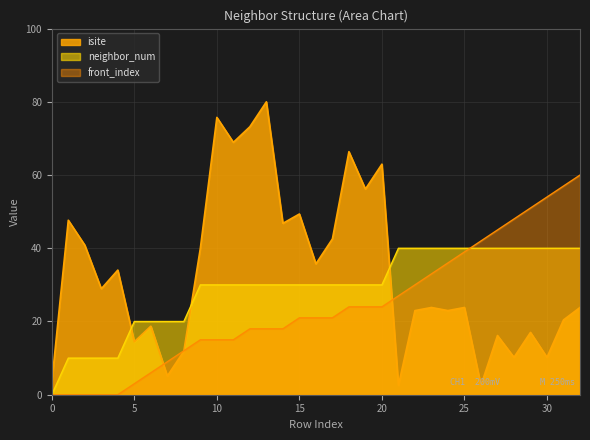

How many times do isite and neighbor_num cross each other?

3